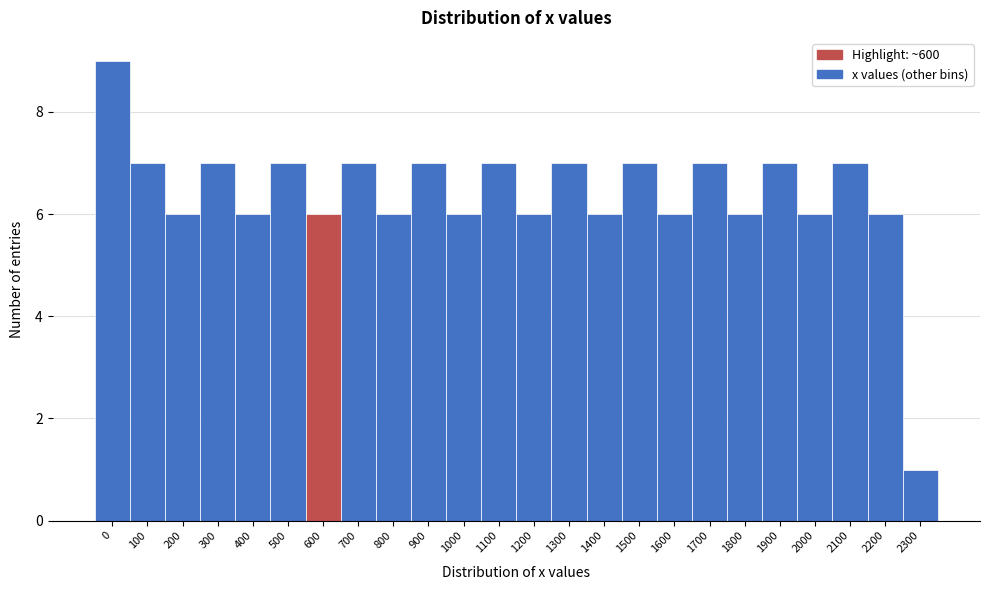

Reading left to right, list all the values displayed in this chart.

9	7	6	7	6	7	6	7	6	7	6	7	6	7	6	7	6	7	6	7	6	7	6	1